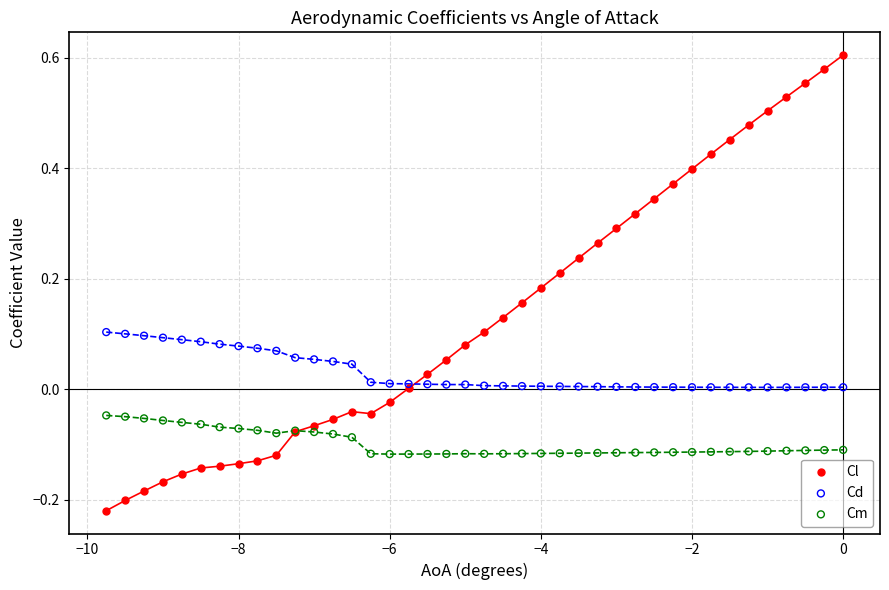

Which series has the widest spread of Y values?

Cl